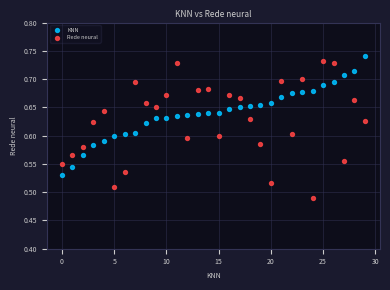

Which series has the largest Y range (max minus min)?

Rede neural